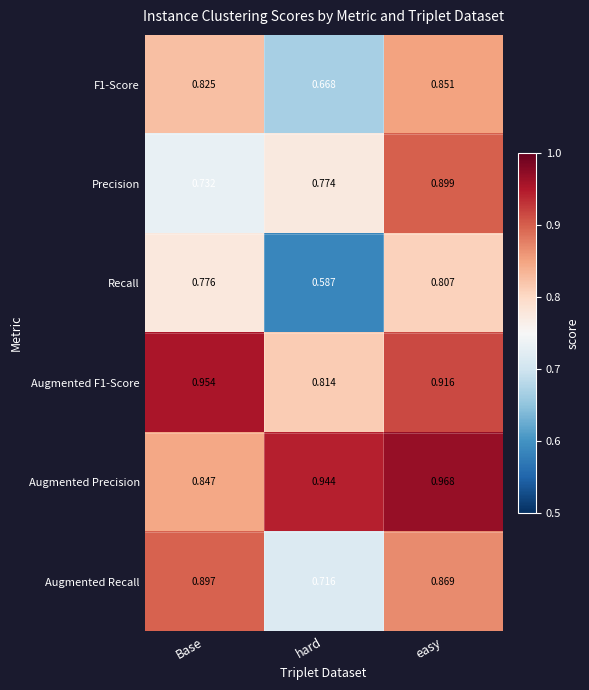

What is the total value across all series at easy?

5.3